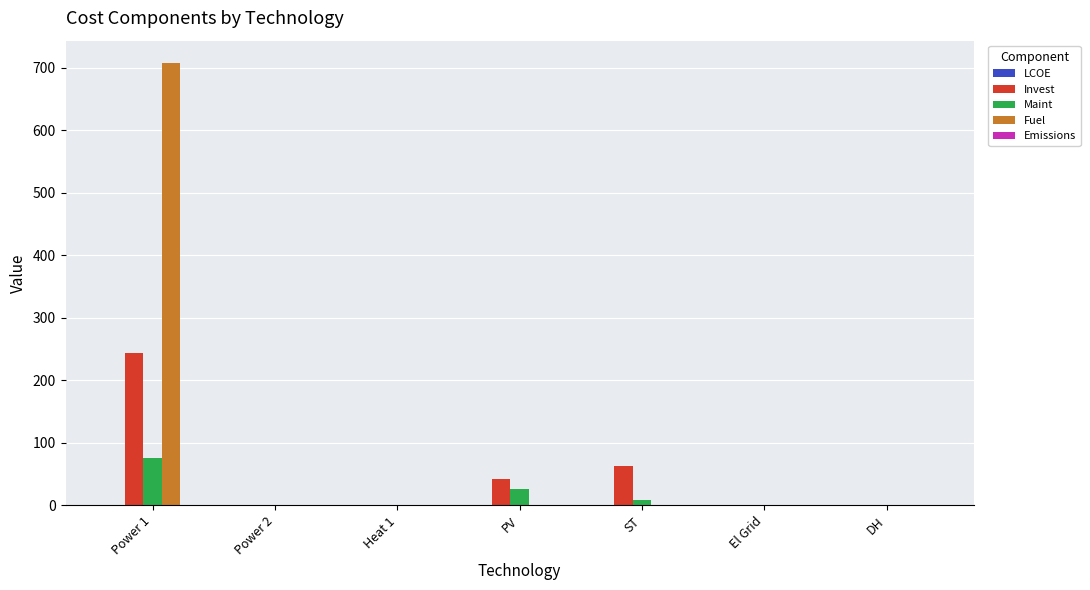

At which label is Invest closest to 122?

ST